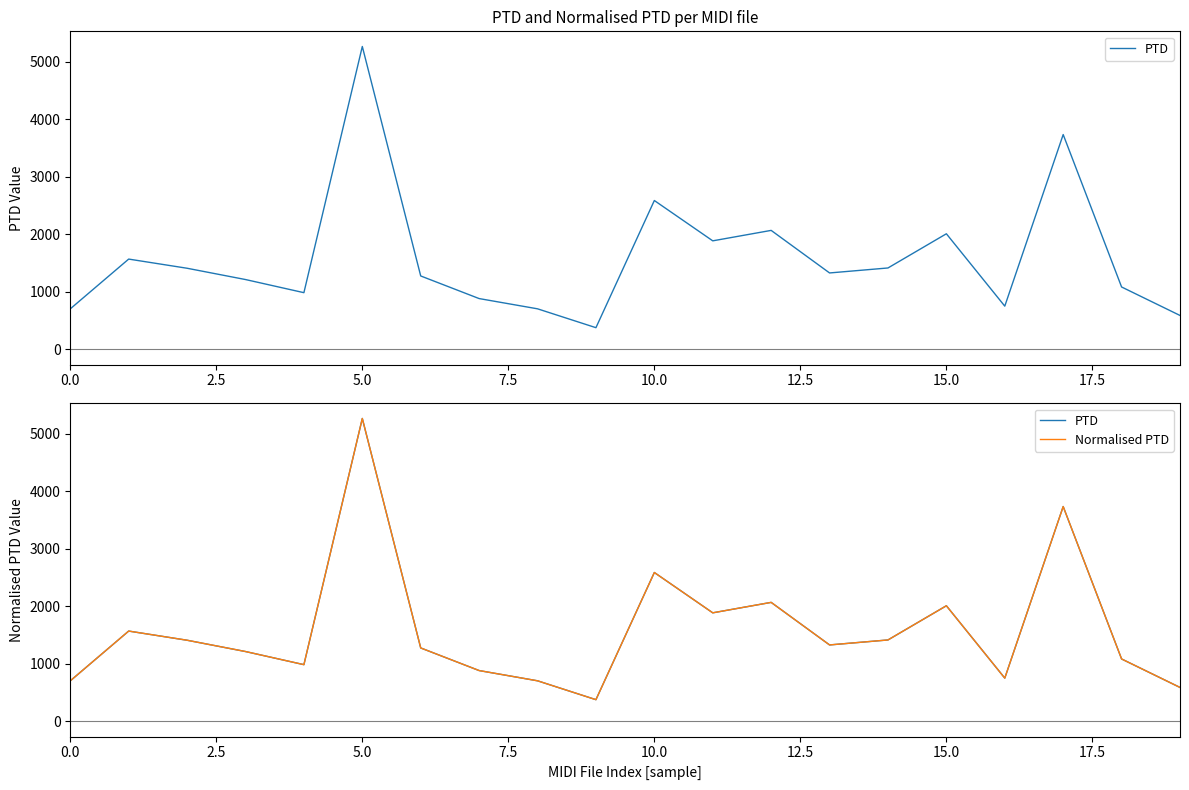

Reading left to right, transcribe all the data shown in this chart.

PTD: 706.0	1571.6	1412.2	1215.7	987.4	5269.1	1278.1	884.8	706.6	378.5	2590.1	1888.9	2070.6	1330.5	1417.1	2011.8	753.1	3737.2	1086.3	591.2
Normalised PTD: 706.0	1571.6	1412.2	1215.7	987.4	5269.1	1278.1	884.8	706.6	378.5	2590.1	1888.9	2070.6	1330.5	1417.1	2011.8	753.1	3737.2	1086.3	591.2